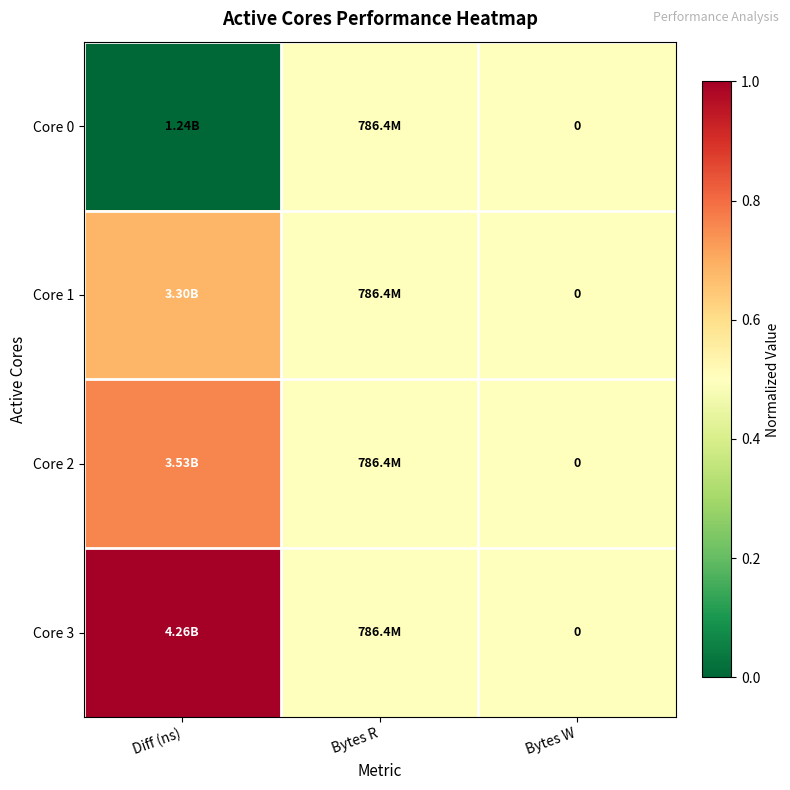

At how many categories does at least one series exceed 0?

3